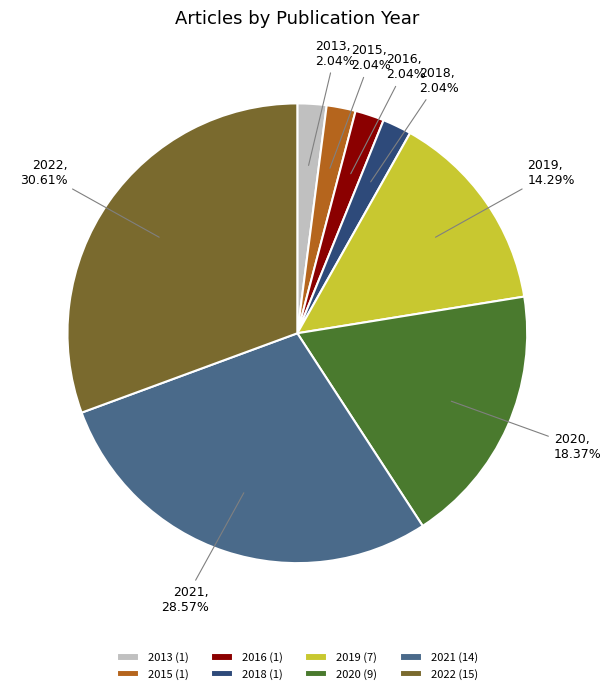

Does any single category account for the majority?

No